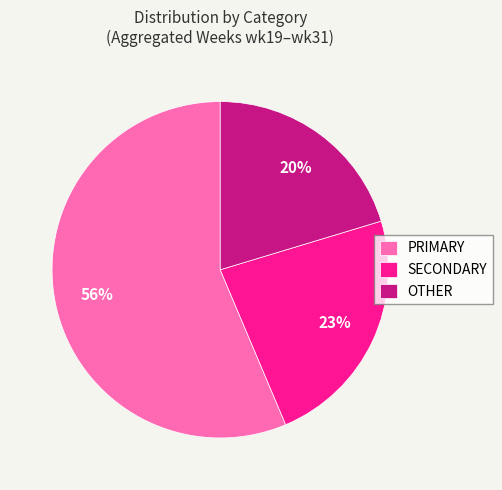

Which category has the smallest portion of the pie?

OTHER